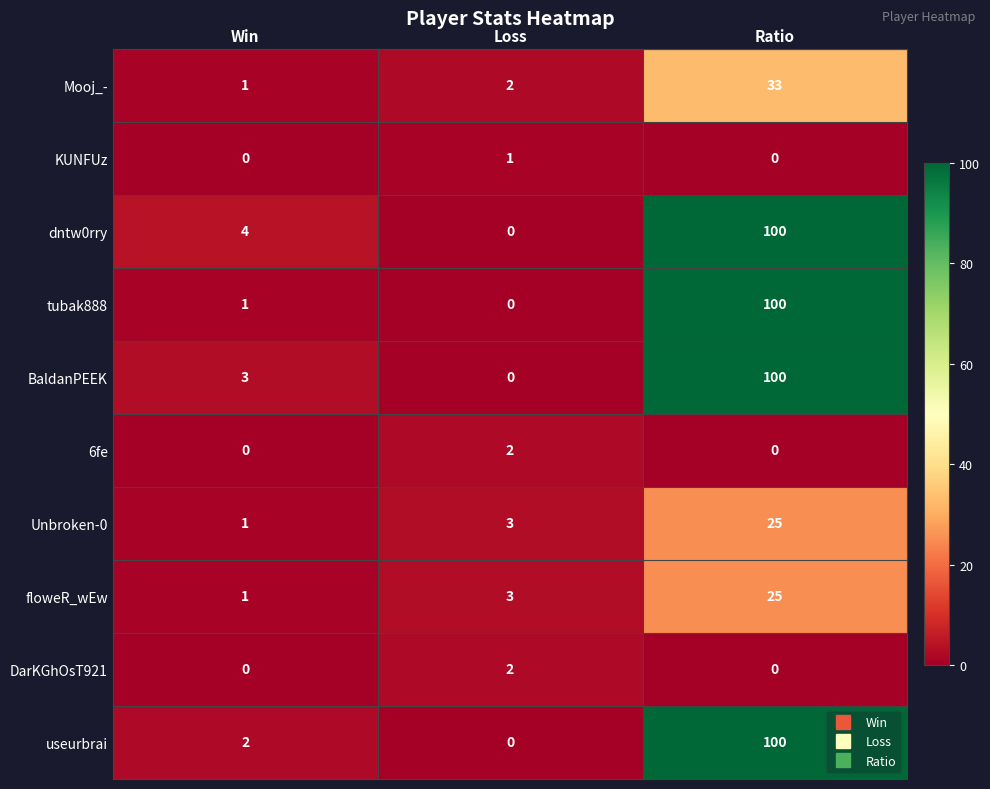

Where is useurbrai nearest to the value 50?

Win